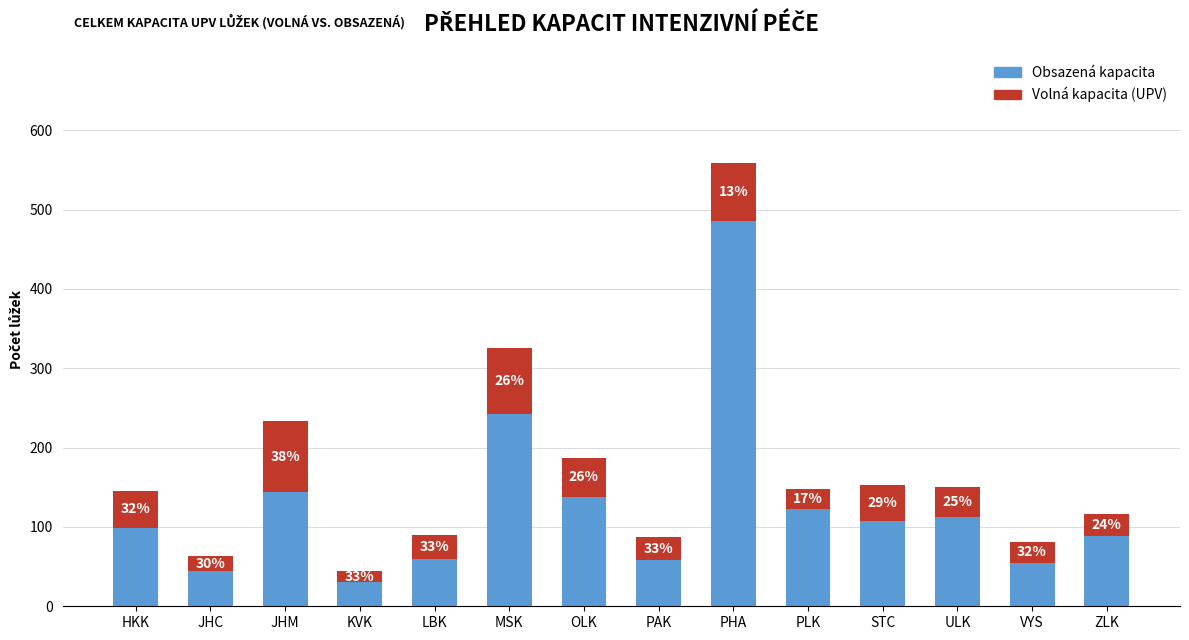

What is the label of the 8th bar from the right?

OLK